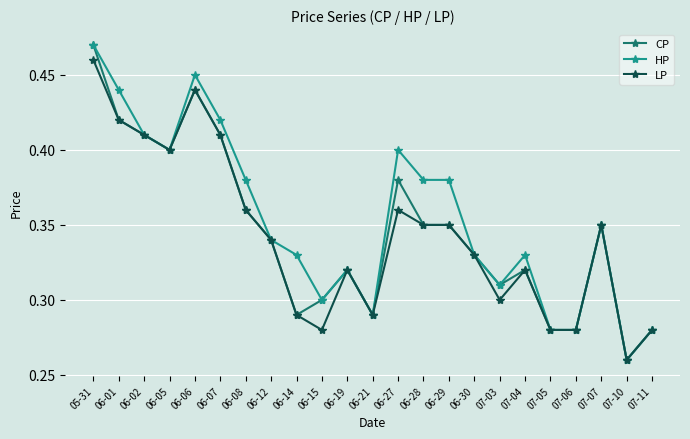

What is the total value across all series at 06-12?

1.0